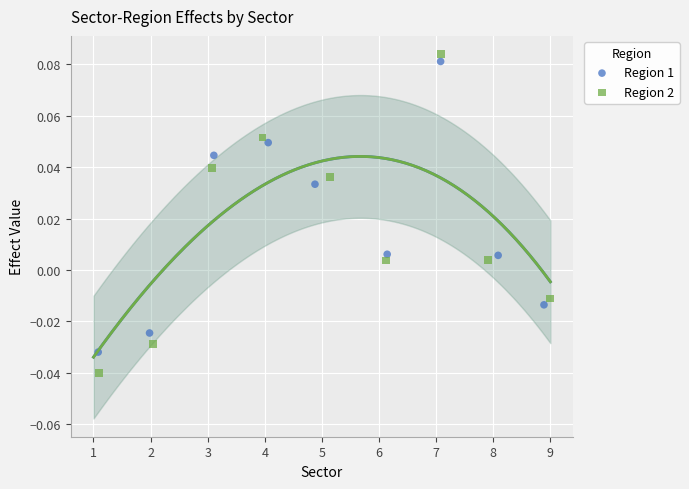

Which series reaches the maximum Y coordinate?

Region 2